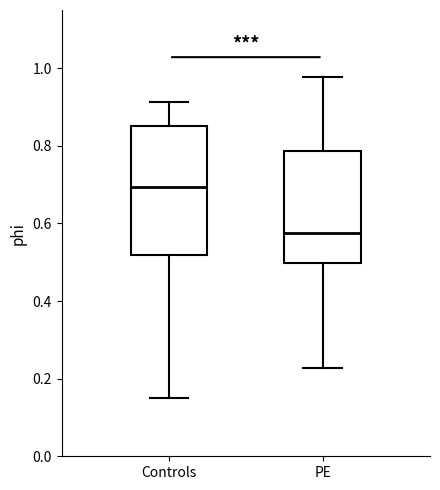

Reading left to right, read every box against the y-axis: the position of its median line, the range the box covers, and the ends of its whiskers. The values are not printed on the chart, so give them approximately, as read against the axis.

Controls: median 0.70, box 0.52 to 0.86, whiskers 0.14 to 0.92
PE: median 0.58, box 0.50 to 0.78, whiskers 0.22 to 0.98